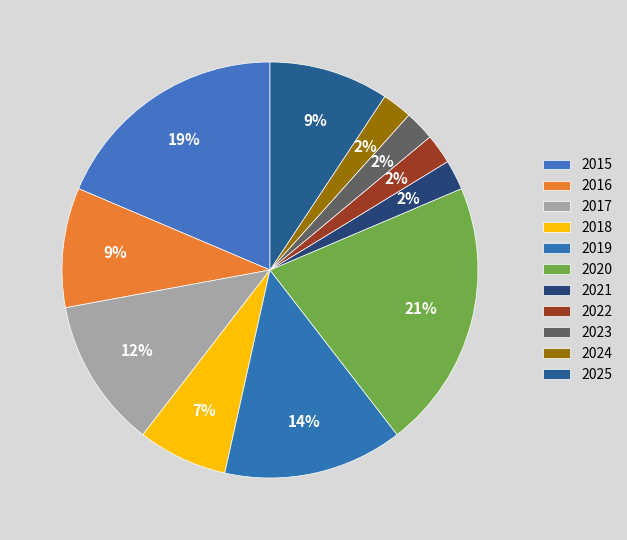

What percentage is NOT represented by 2017?

88.4%